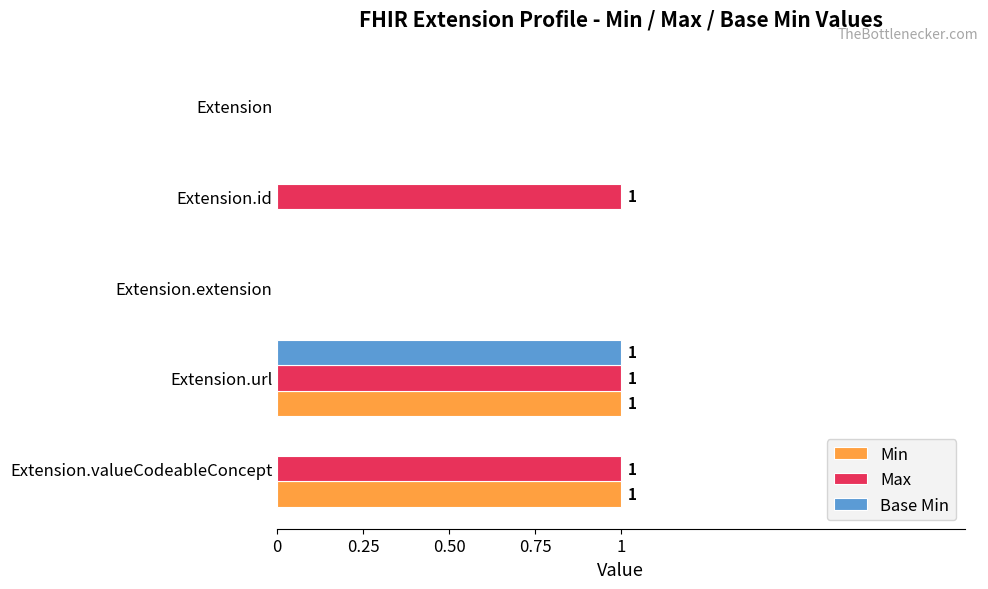

What is the sum of all Min values?

2